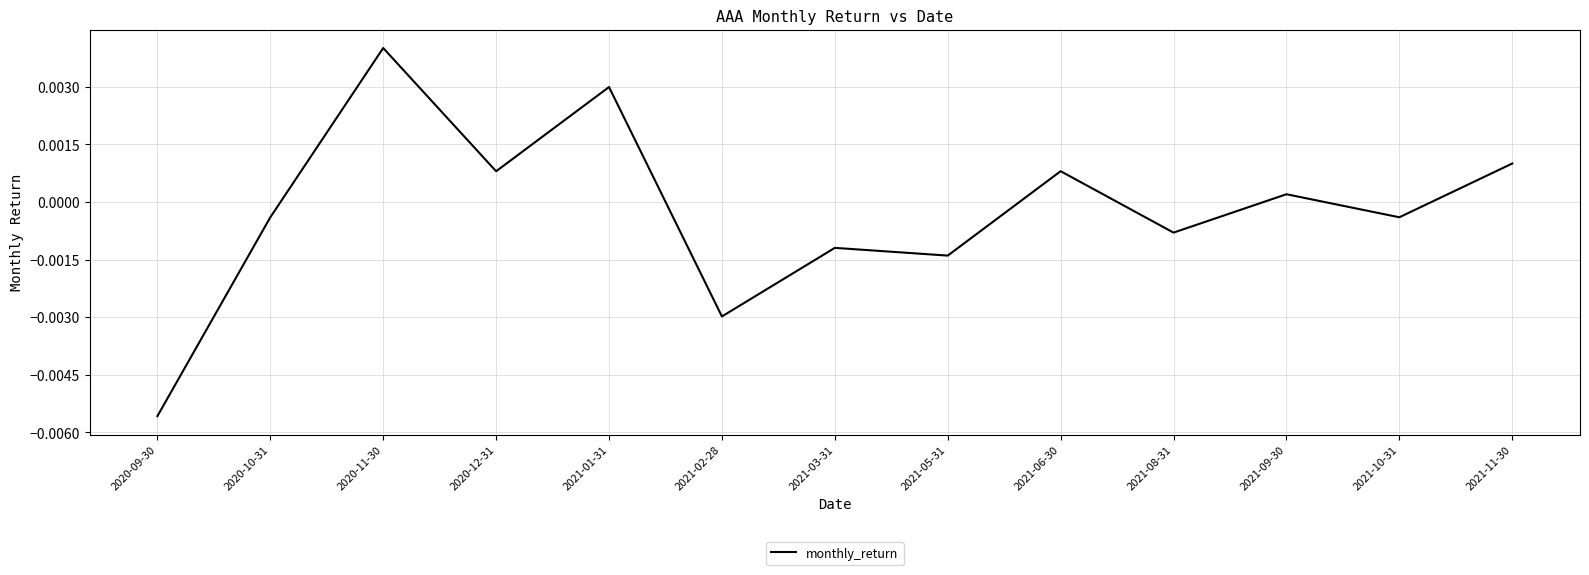

How many lines are shown in the chart?

1